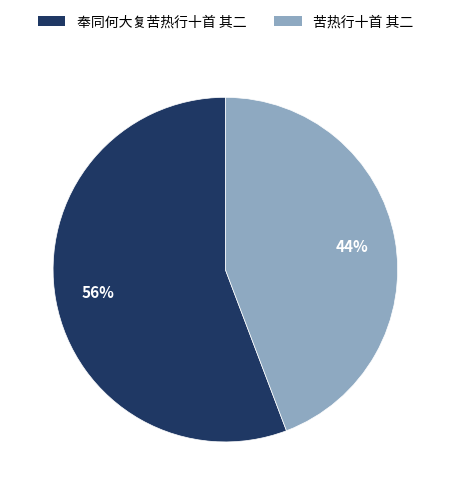

How many slices are in this pie chart?

2